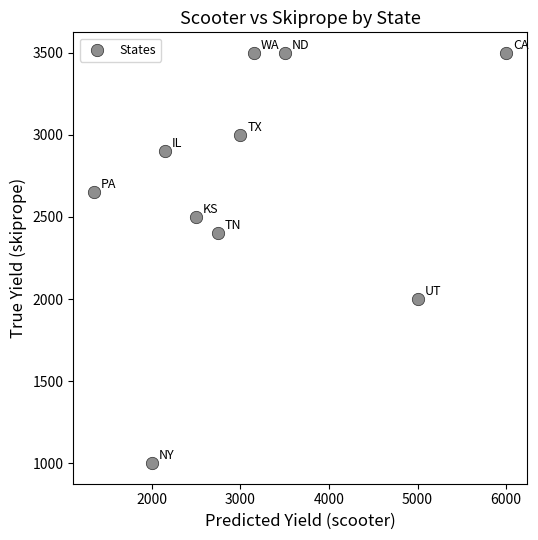

What is the range of X values (max minus min)?

4650